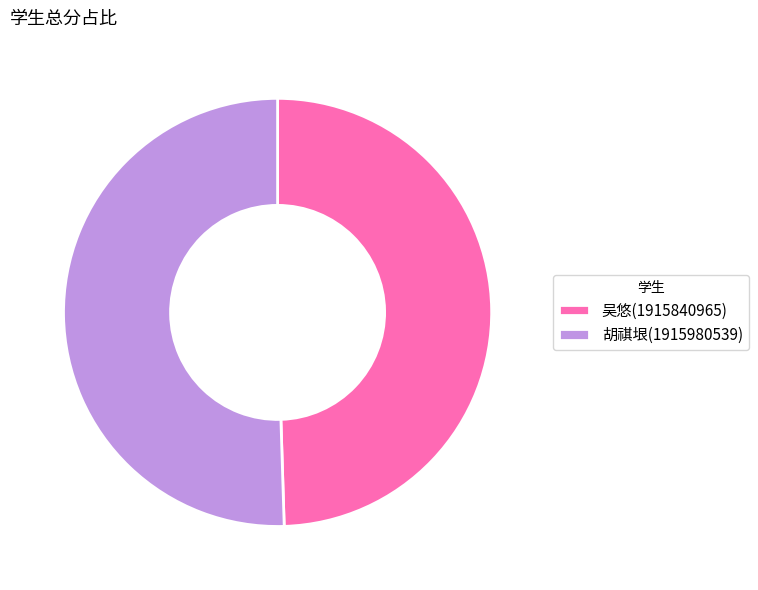

Count the number of slices in the pie.

2